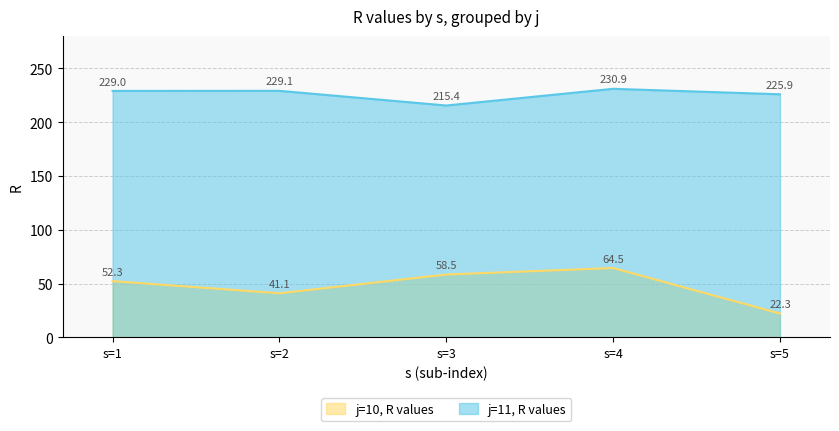

Is it true that j=10, R values equals 41.1 at s=2?

True